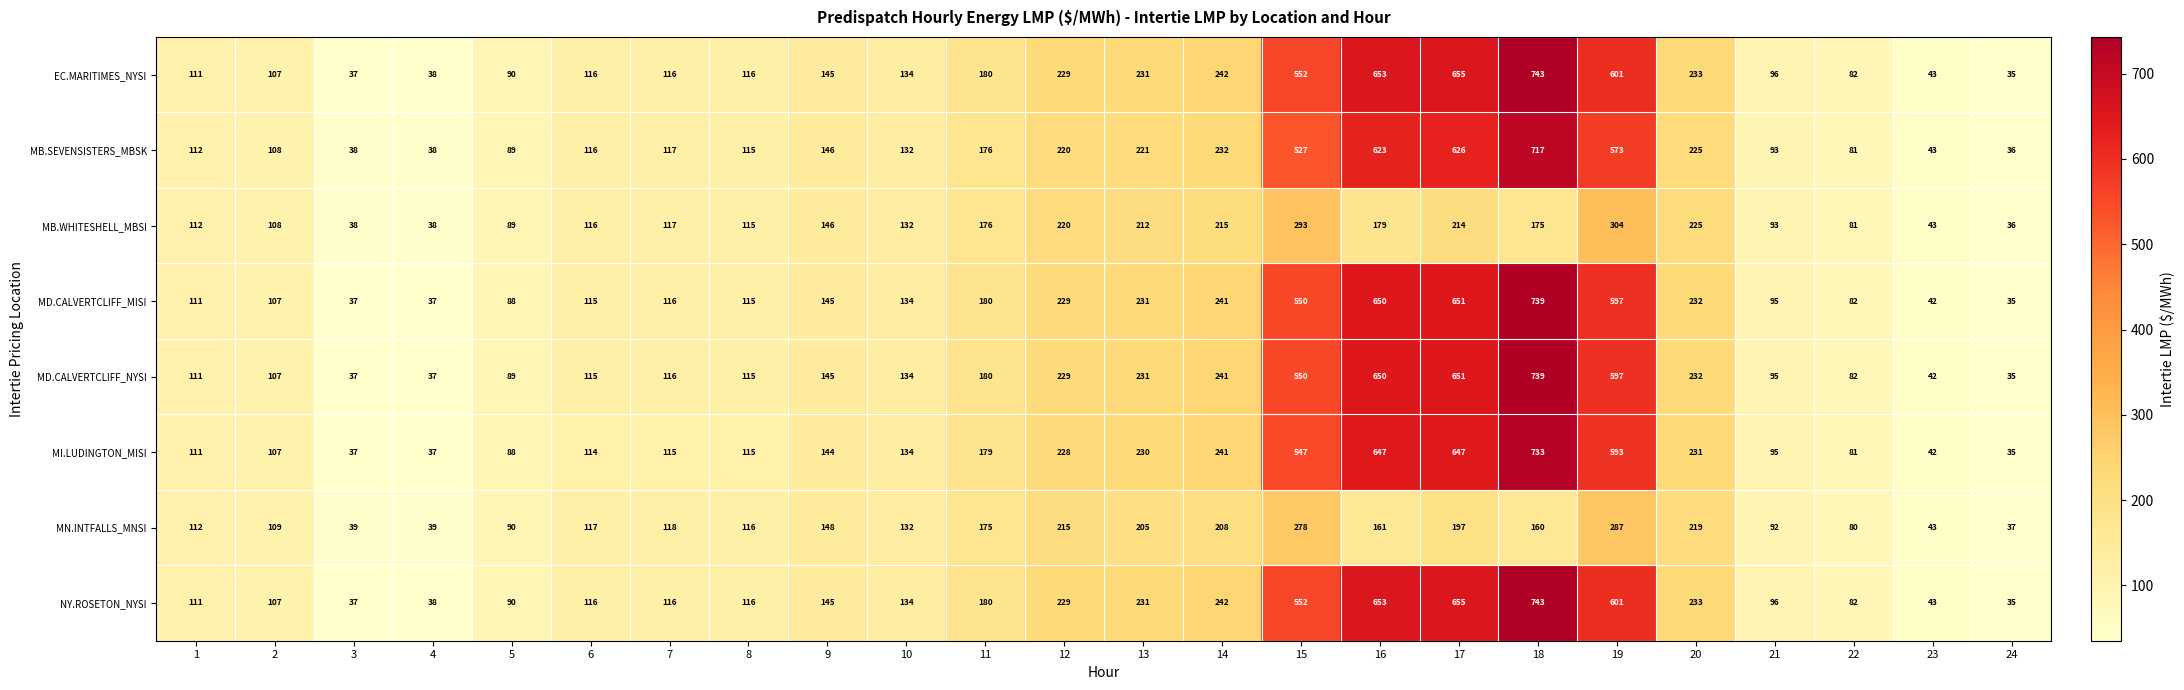

Is the value of MI.LUDINGTON_MISI at 10 greater than the value of NY.ROSETON_NYSI at 15?

No